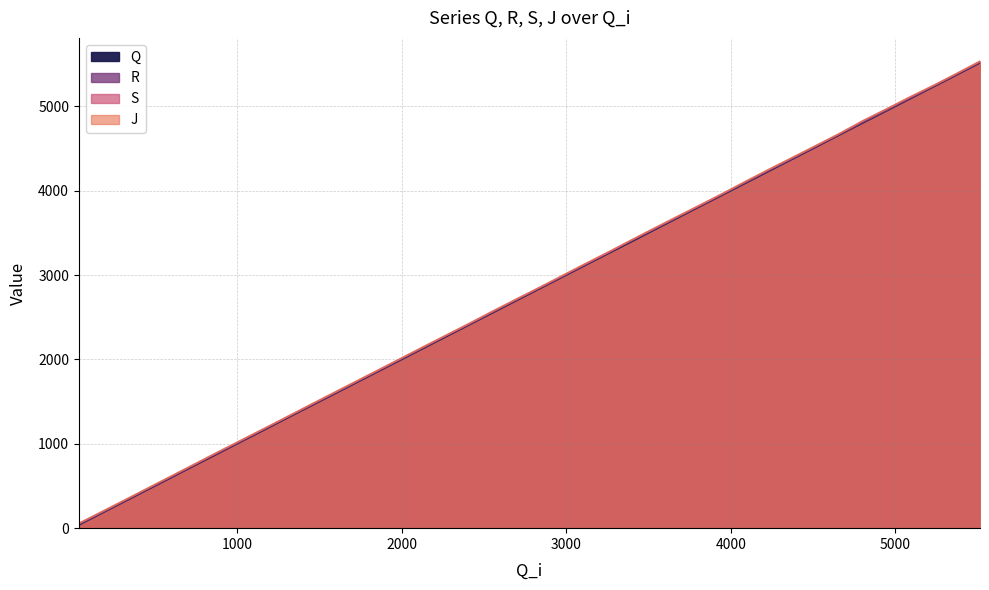

How many lines are shown in the chart?

4